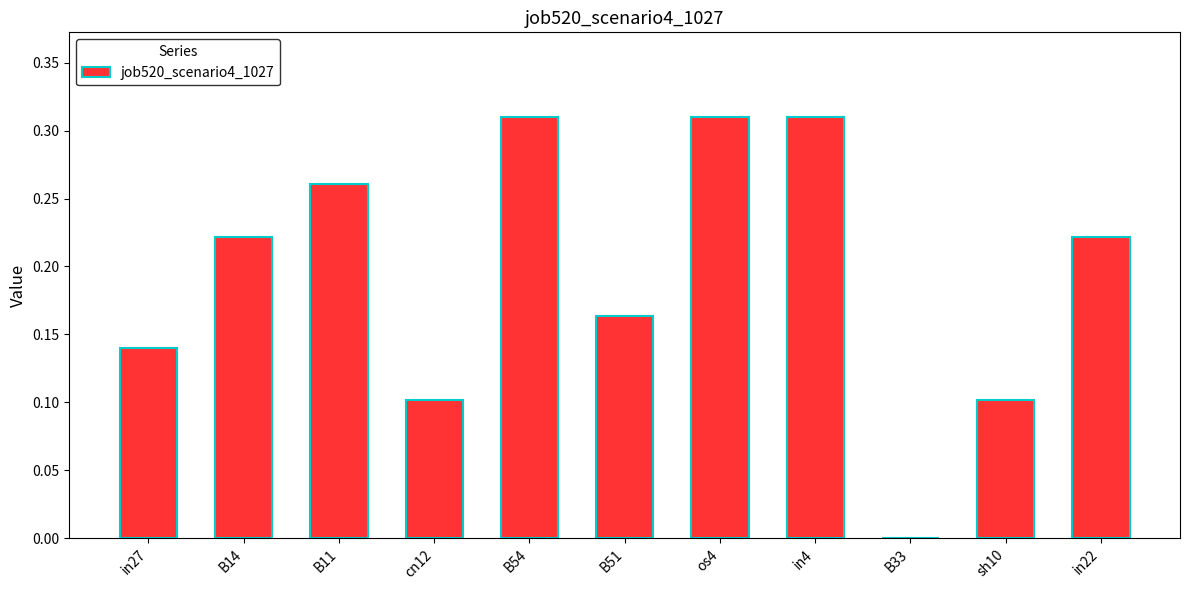

At which label is the value closest to 0?

B33